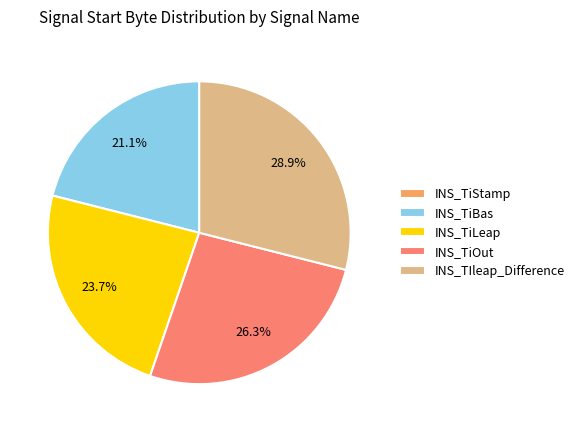

What is the total percentage of INS_TiOut and INS_TiBas?

47.4%